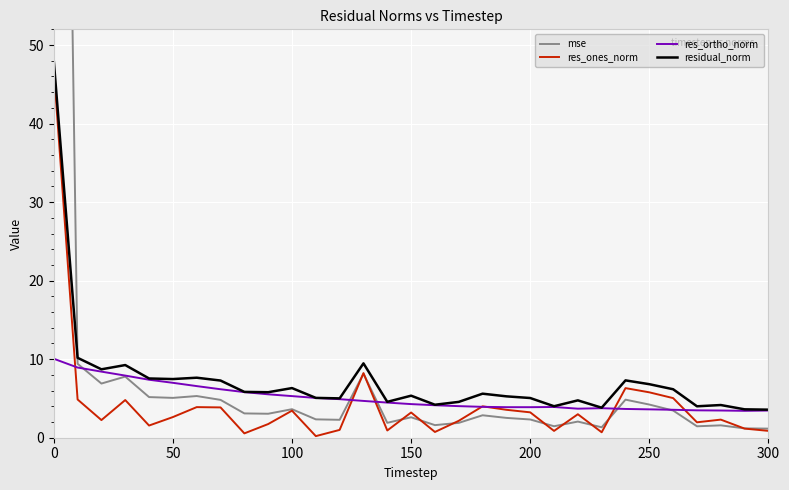

What are all the series names shown in the legend?

mse, res_ones_norm, res_ortho_norm, residual_norm